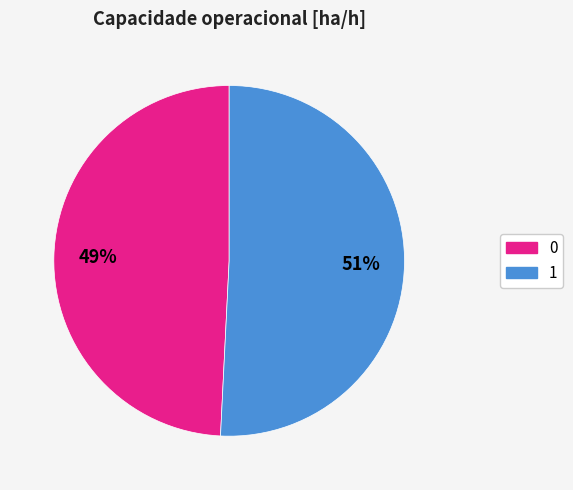

How many slices are in this pie chart?

2